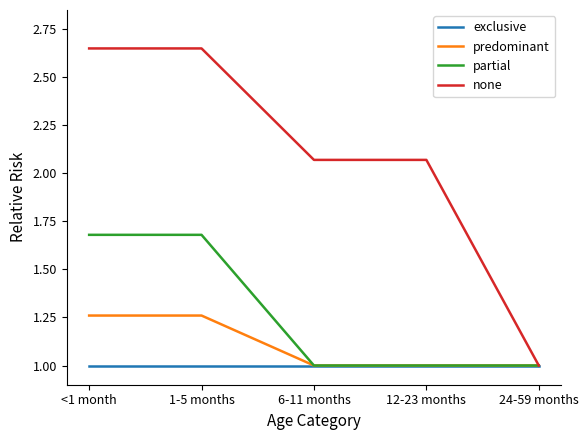

How many lines are shown in the chart?

4